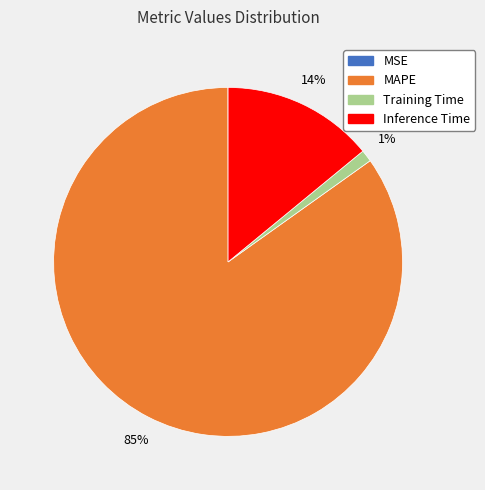

Which has a higher value, Inference Time or Training Time?

Inference Time